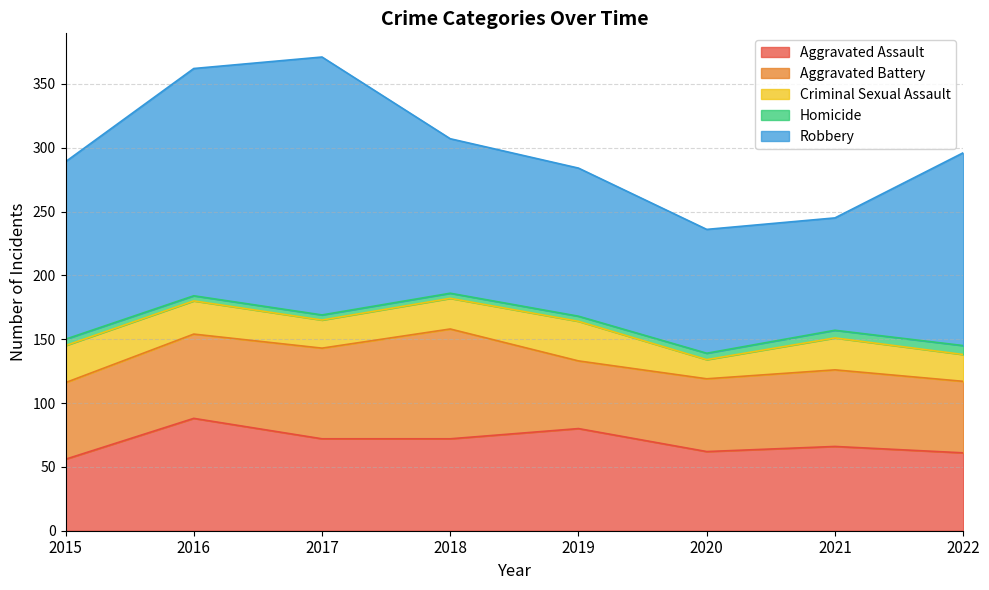

The value of Aggravated Assault at 2019 is 104. True or false?

False